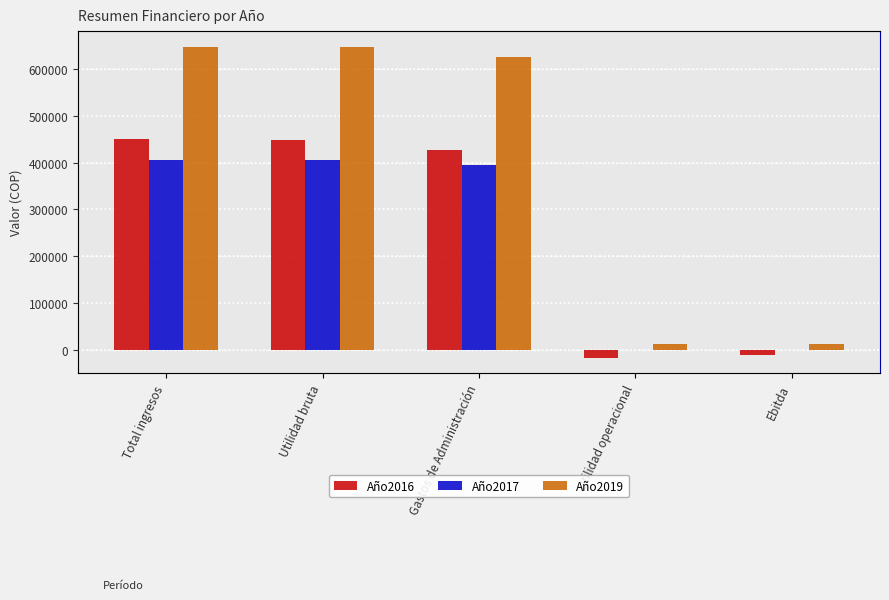

Does the chart contain any negative values?

Yes